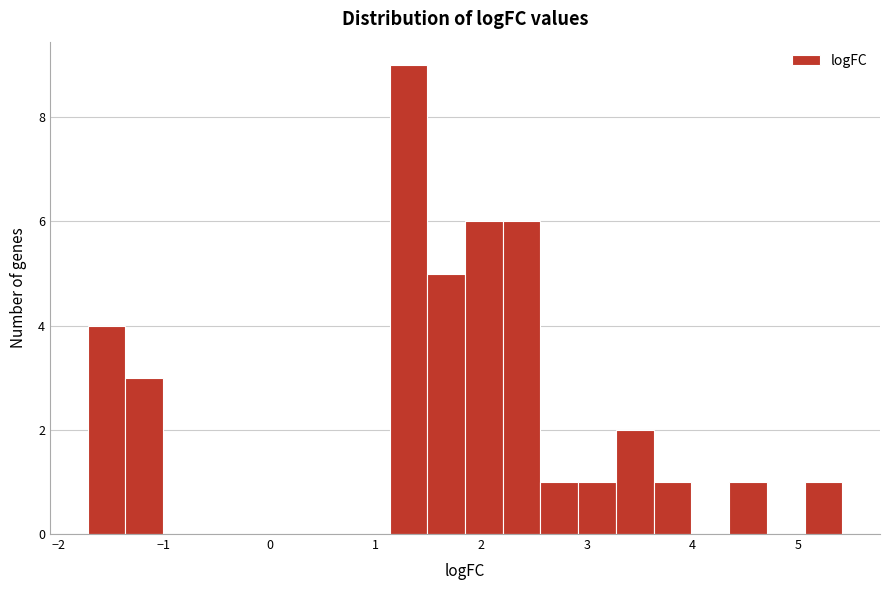

Read against the x-axis, roughly where is the centre of the tallest bar?

1.3